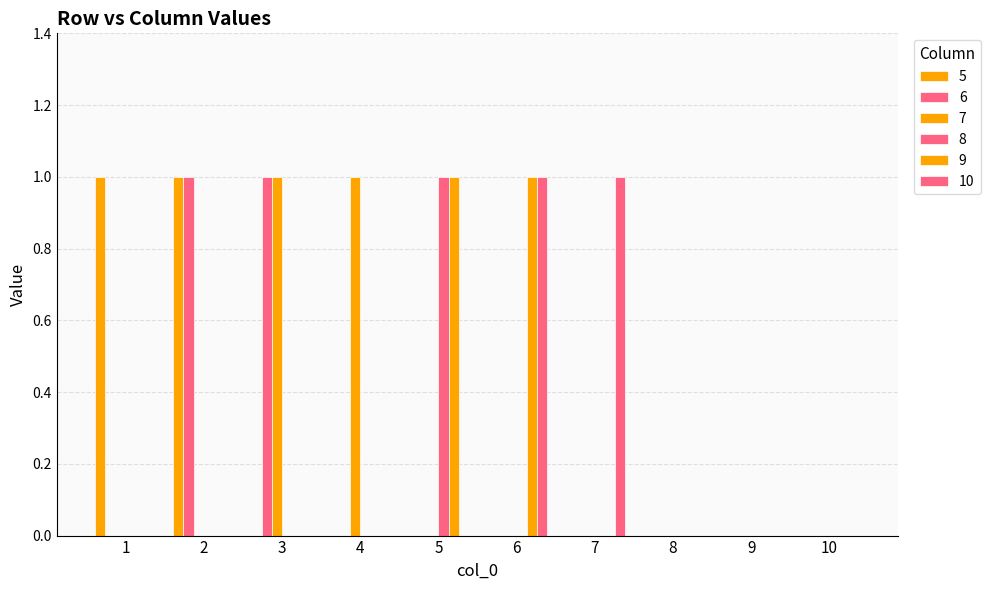

Are the bars grouped side by side (vs. stacked)?

Yes